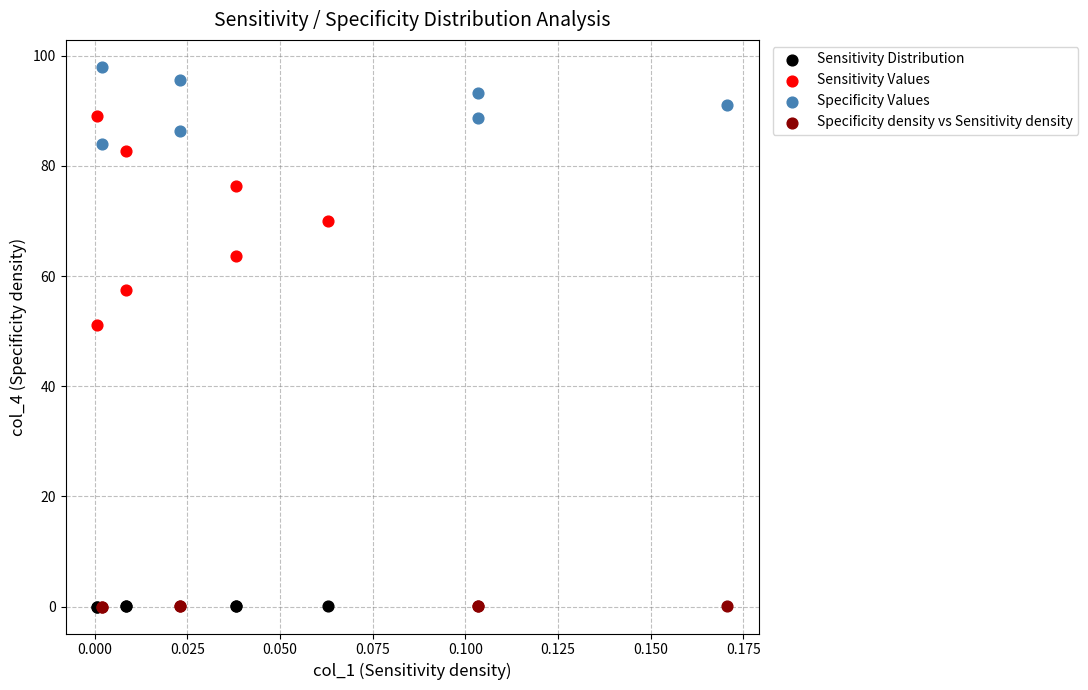

Which series reaches the maximum Y coordinate?

Specificity Values